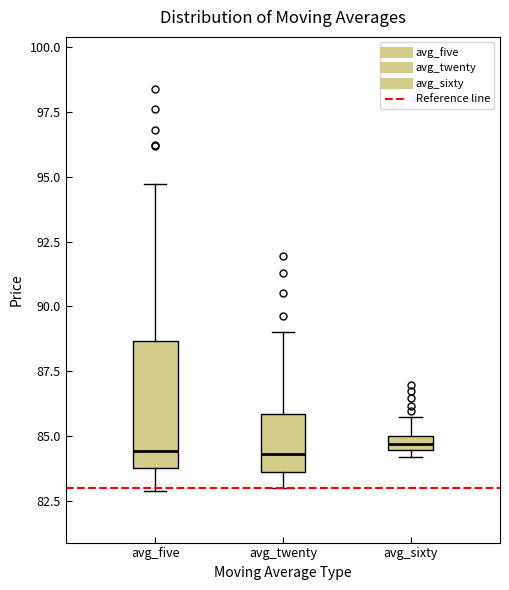

Which box is the tallest, from its lower edge to its upper edge?

avg_five